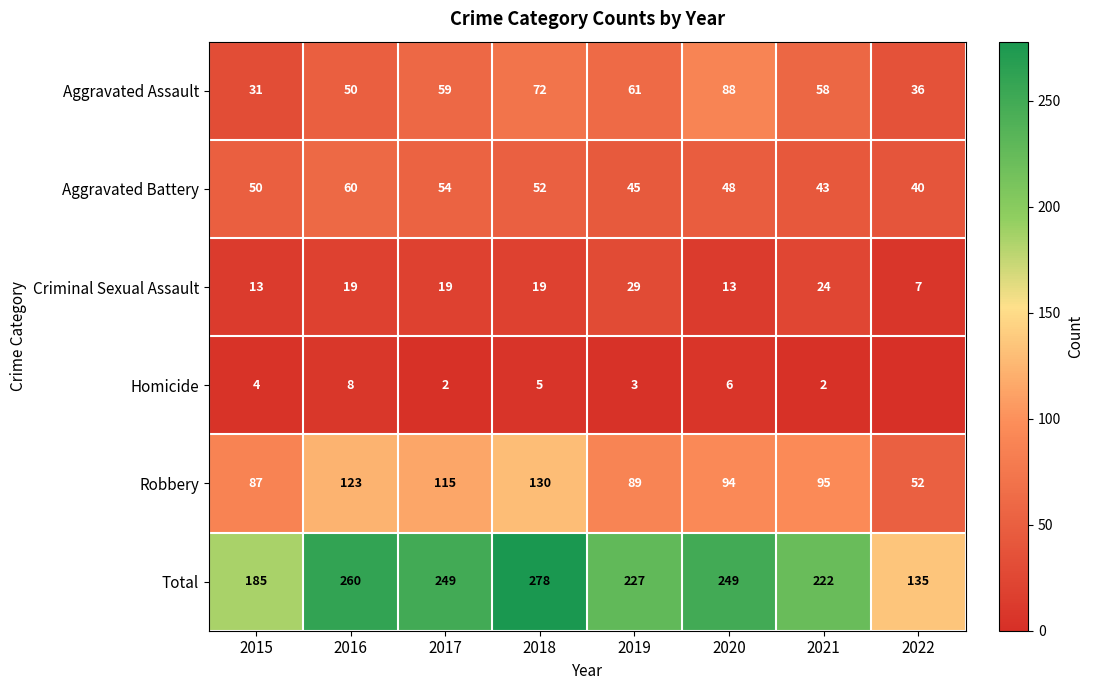

How many series are shown in this chart?

6